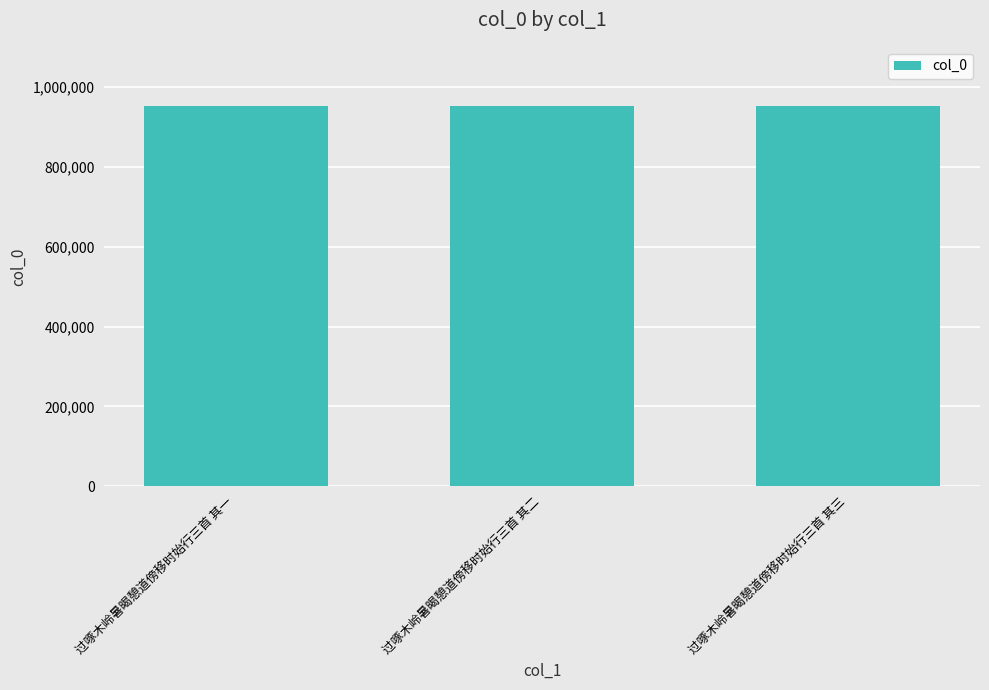

What is the smallest value displayed?

950741